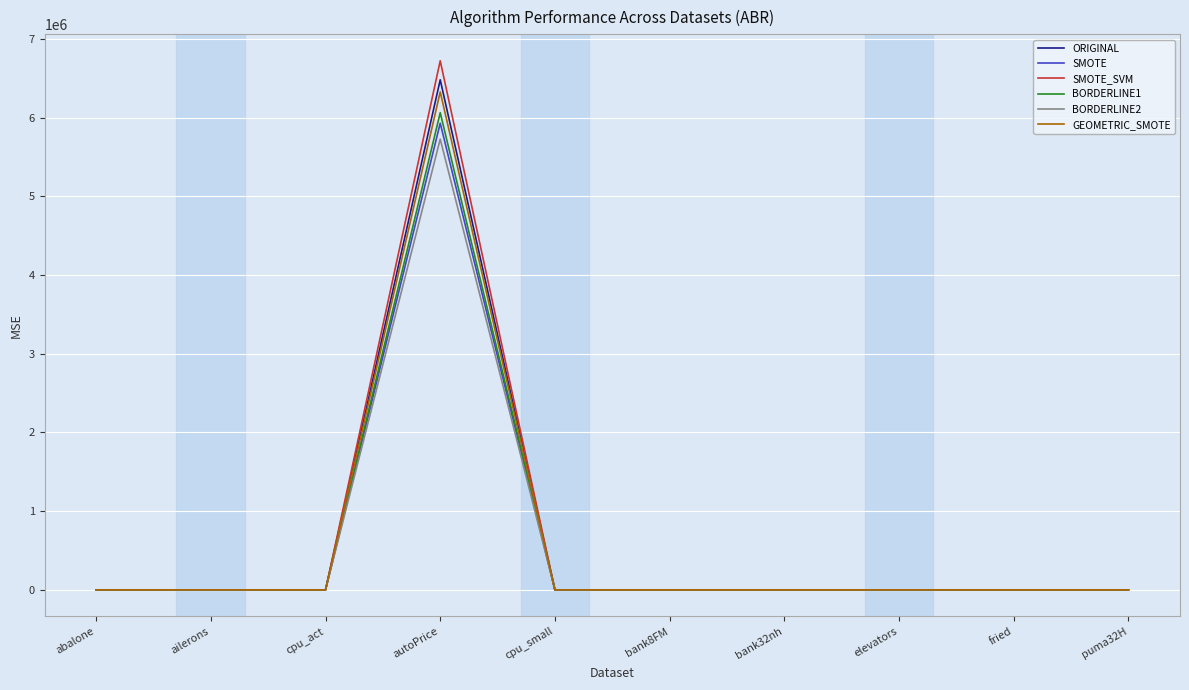

Is the value of GEOMETRIC_SMOTE at elevators greater than the value of BORDERLINE1 at autoPrice?

No